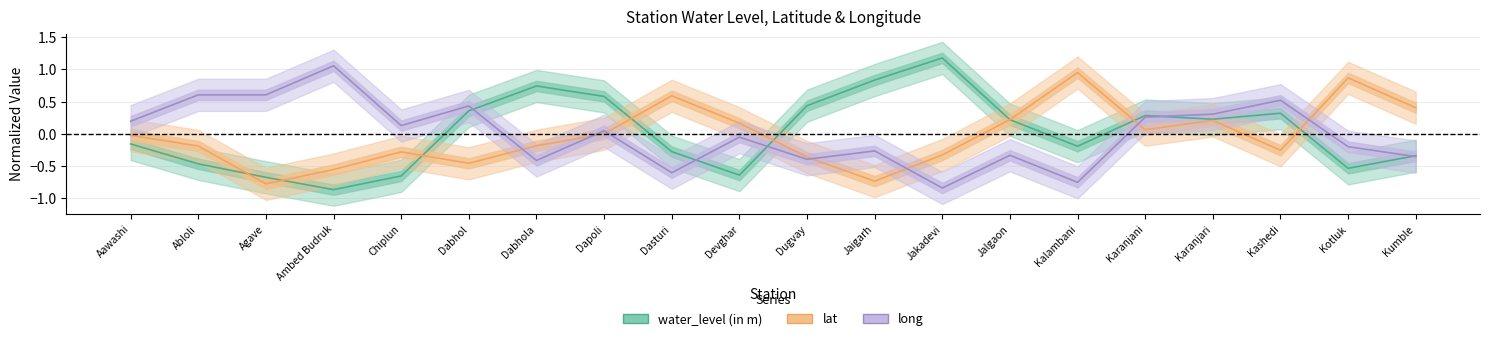

True or false: long and water_level (in m) cross at least once.

True